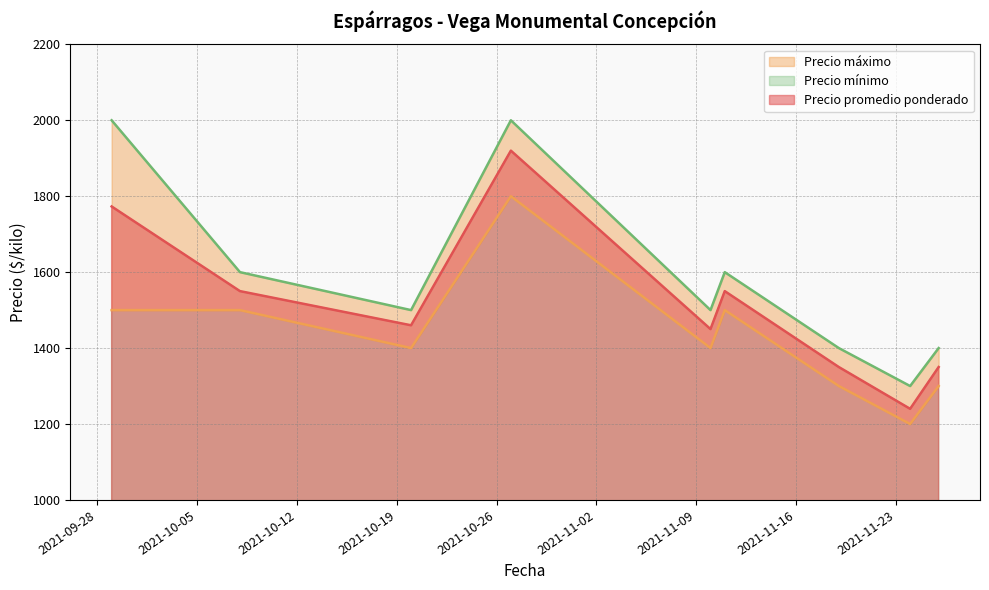

Reading left to right, list all the values displayed in this chart.

Precio promedio ponderado: 1773	1550	1460	1920	1450	1550	1350	1240	1350
Precio mínimo: 1500	1500	1400	1800	1400	1500	1300	1200	1300
Precio máximo: 2000	1600	1500	2000	1500	1600	1400	1300	1400